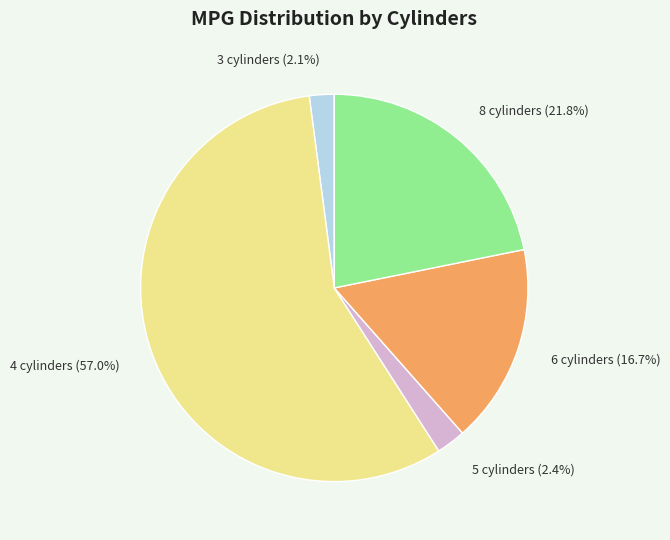

How many slices are in this pie chart?

5